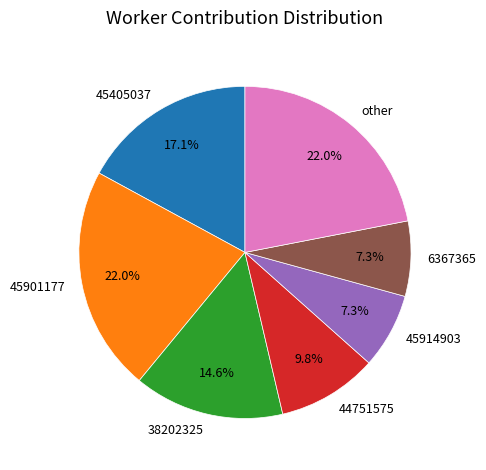

Approximately how many times larger is the value at 38202325 compared to 45901177?

0.7